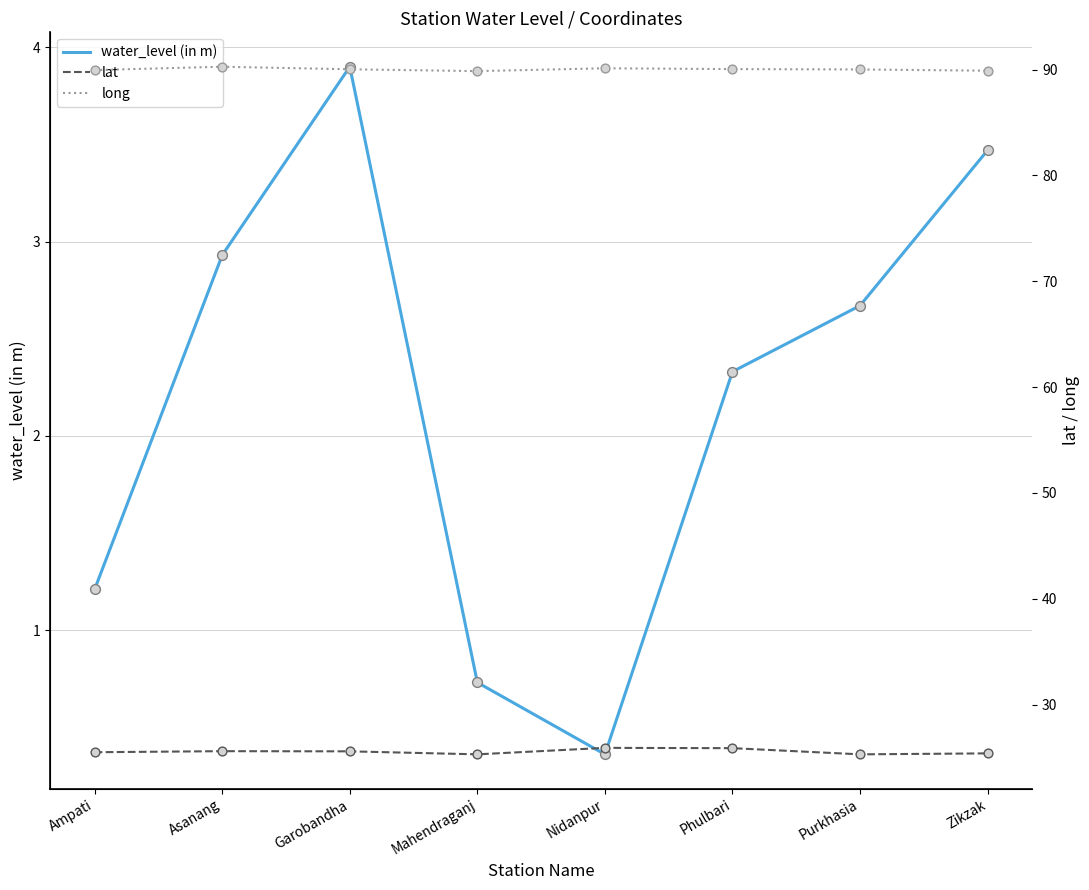

What are all the series names shown in the legend?

water_level (in m), lat, long